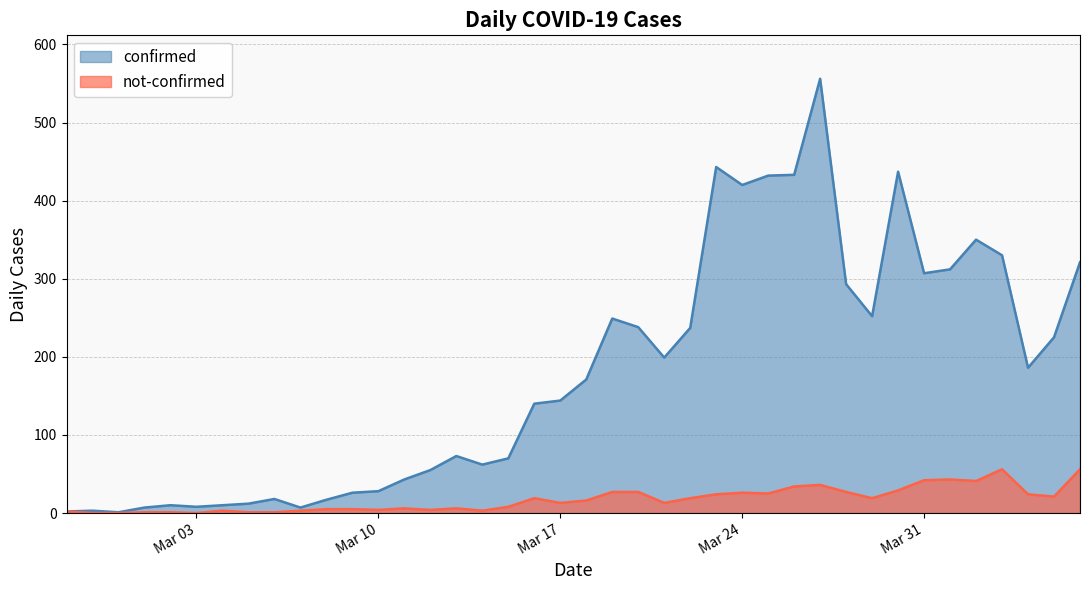

Rank the series by their maximum value, from lowest to highest.

not-confirmed, confirmed